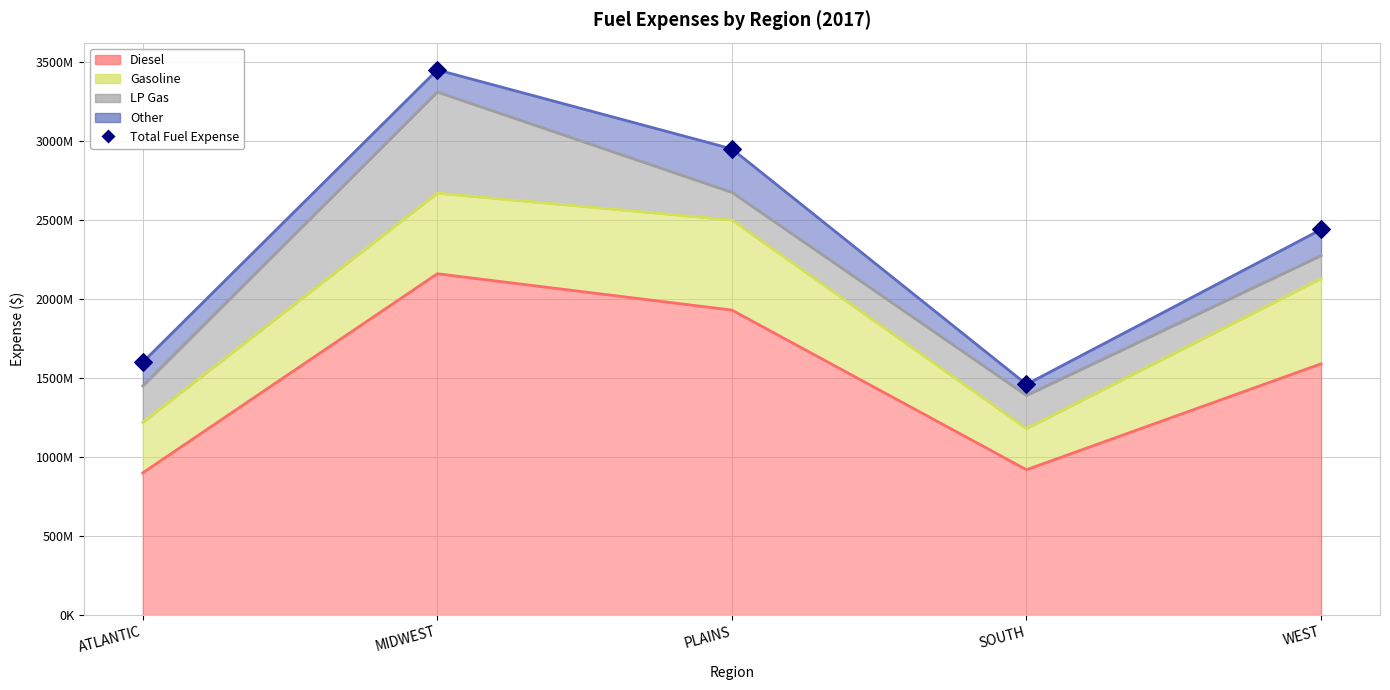

Is the value of Gasoline (line) at MIDWEST greater than the value of Diesel (line) at PLAINS?

Yes